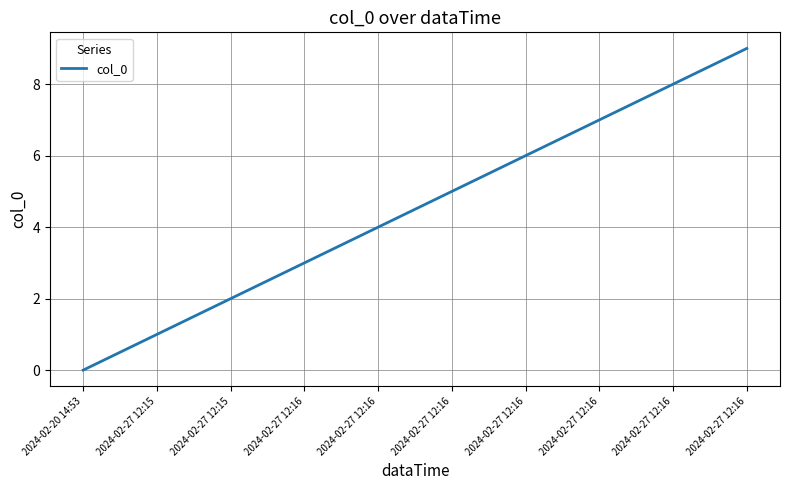

Rank the categories by value from lowest to highest.

2024-02-20 14:53, 2024-02-27 12:15, 2024-02-27 12:15, 2024-02-27 12:16, 2024-02-27 12:16, 2024-02-27 12:16, 2024-02-27 12:16, 2024-02-27 12:16, 2024-02-27 12:16, 2024-02-27 12:16